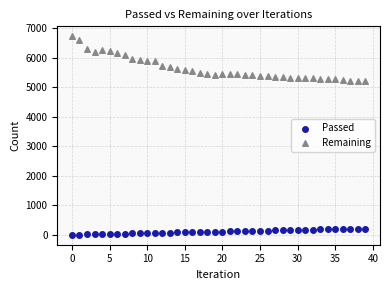

Which series has the largest Y range (max minus min)?

Remaining